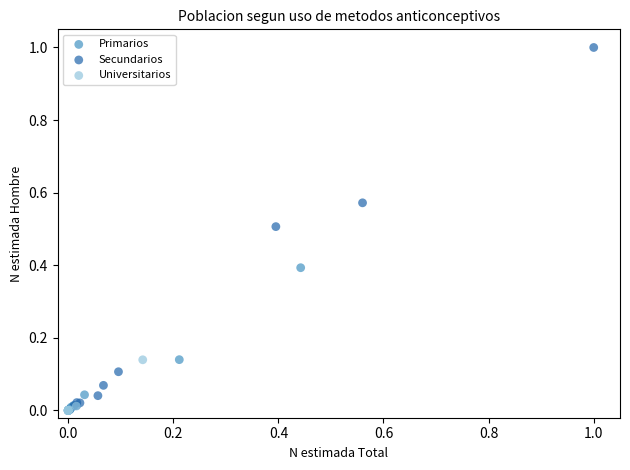

Which series reaches the maximum Y coordinate?

Secundarios